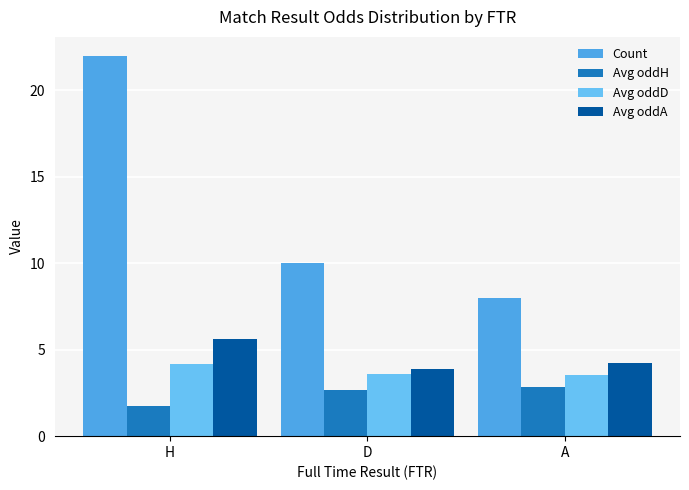

What is the highest value of the Avg oddH series?

2.8